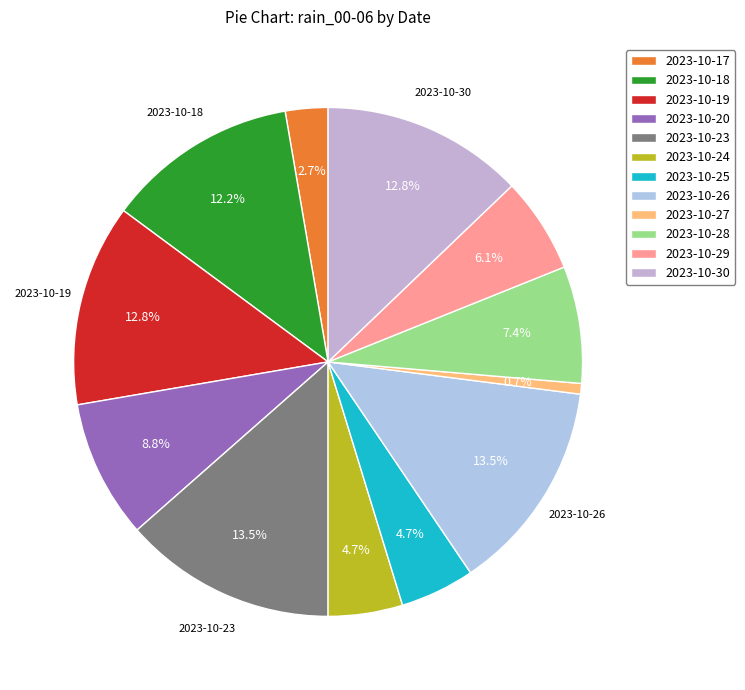

What percentage do 2023-10-27 and 2023-10-17 together represent?

3.4%